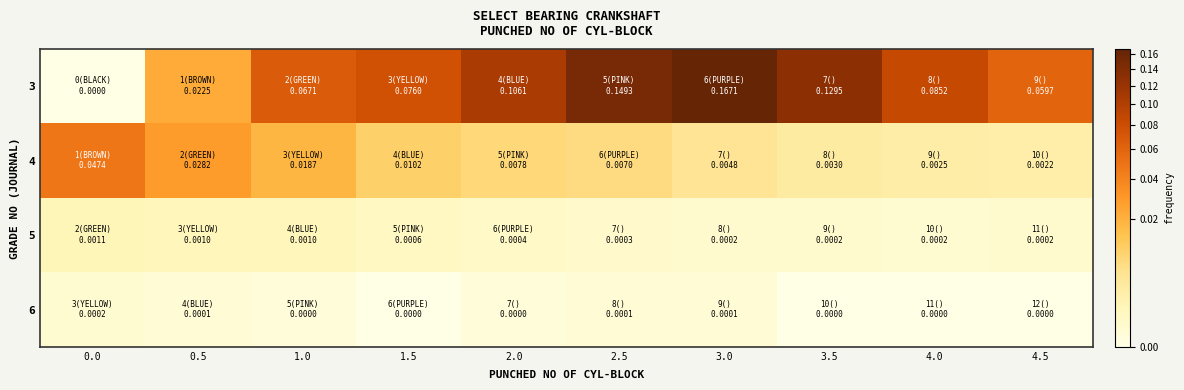

What is the maximum value shown in the chart?

0.2